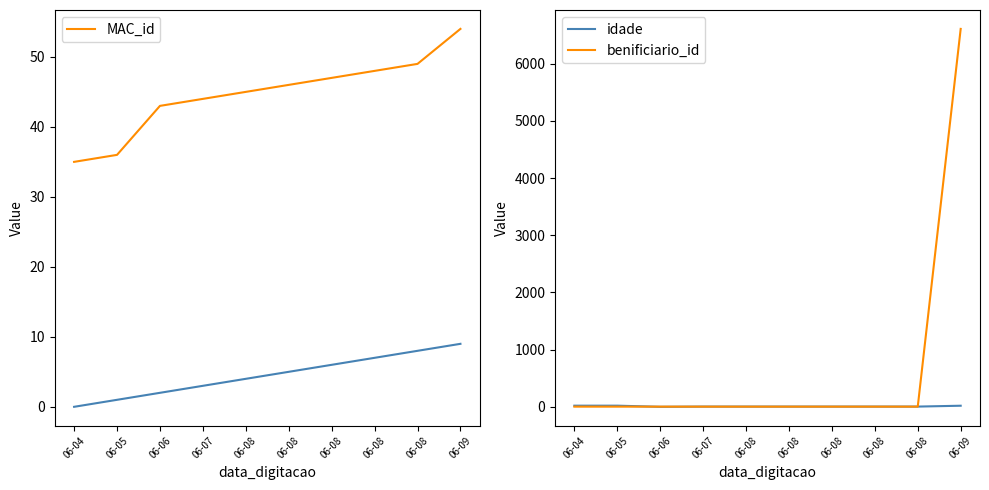

How many series are shown in this chart?

3